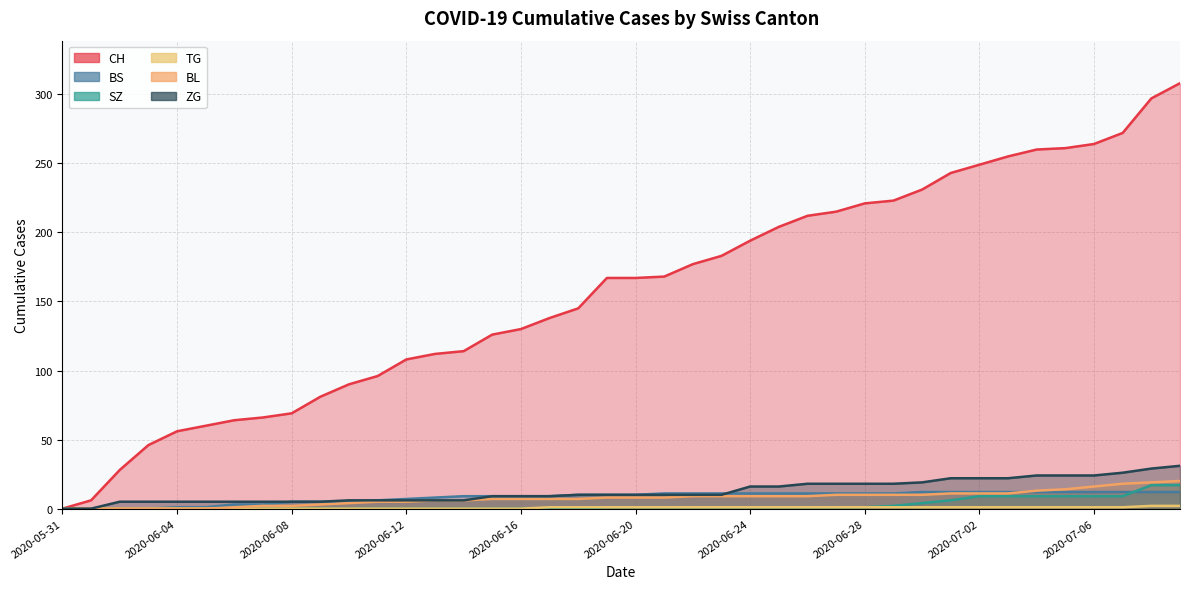

Reading left to right, list all the values displayed in this chart.

CH: 2020-05-31=0	2020-06-01=6	2020-06-02=28	2020-06-03=46	2020-06-04=56	2020-06-05=60	2020-06-06=64	2020-06-07=66	2020-06-08=69	2020-06-09=81	2020-06-10=90	2020-06-11=96	2020-06-12=108	2020-06-13=112	2020-06-14=114	2020-06-15=126	2020-06-16=130	2020-06-17=138	2020-06-18=145	2020-06-19=167	2020-06-20=167	2020-06-21=168	2020-06-22=177	2020-06-23=183	2020-06-24=194	2020-06-25=204	2020-06-26=212	2020-06-27=215	2020-06-28=221	2020-06-29=223	2020-06-30=231	2020-07-01=243	2020-07-02=249	2020-07-03=255	2020-07-04=260	2020-07-05=261	2020-07-06=264	2020-07-07=272	2020-07-08=297	2020-07-09=308
BS: 2020-05-31=0	2020-06-01=0	2020-06-02=0	2020-06-03=0	2020-06-04=1	2020-06-05=1	2020-06-06=3	2020-06-07=3	2020-06-08=5	2020-06-09=5	2020-06-10=5	2020-06-11=6	2020-06-12=7	2020-06-13=8	2020-06-14=9	2020-06-15=9	2020-06-16=9	2020-06-17=9	2020-06-18=10	2020-06-19=10	2020-06-20=10	2020-06-21=11	2020-06-22=11	2020-06-23=11	2020-06-24=11	2020-06-25=11	2020-06-26=11	2020-06-27=11	2020-06-28=11	2020-06-29=11	2020-06-30=12	2020-07-01=12	2020-07-02=12	2020-07-03=12	2020-07-04=12	2020-07-05=12	2020-07-06=12	2020-07-07=12	2020-07-08=12	2020-07-09=12
SZ: 2020-05-31=0	2020-06-01=0	2020-06-02=0	2020-06-03=0	2020-06-04=0	2020-06-05=0	2020-06-06=0	2020-06-07=0	2020-06-08=0	2020-06-09=0	2020-06-10=0	2020-06-11=0	2020-06-12=0	2020-06-13=0	2020-06-14=0	2020-06-15=0	2020-06-16=0	2020-06-17=0	2020-06-18=0	2020-06-19=1	2020-06-20=1	2020-06-21=1	2020-06-22=1	2020-06-23=1	2020-06-24=1	2020-06-25=1	2020-06-26=1	2020-06-27=1	2020-06-28=1	2020-06-29=2	2020-06-30=4	2020-07-01=6	2020-07-02=9	2020-07-03=9	2020-07-04=9	2020-07-05=9	2020-07-06=9	2020-07-07=9	2020-07-08=17	2020-07-09=17
TG: 2020-05-31=0	2020-06-01=0	2020-06-02=0	2020-06-03=0	2020-06-04=0	2020-06-05=0	2020-06-06=0	2020-06-07=0	2020-06-08=0	2020-06-09=0	2020-06-10=0	2020-06-11=0	2020-06-12=0	2020-06-13=0	2020-06-14=0	2020-06-15=0	2020-06-16=0	2020-06-17=1	2020-06-18=1	2020-06-19=1	2020-06-20=1	2020-06-21=1	2020-06-22=1	2020-06-23=1	2020-06-24=1	2020-06-25=1	2020-06-26=1	2020-06-27=1	2020-06-28=1	2020-06-29=1	2020-06-30=1	2020-07-01=1	2020-07-02=1	2020-07-03=1	2020-07-04=1	2020-07-05=1	2020-07-06=1	2020-07-07=1	2020-07-08=2	2020-07-09=2
BL: 2020-05-31=0	2020-06-01=0	2020-06-02=0	2020-06-03=0	2020-06-04=0	2020-06-05=0	2020-06-06=1	2020-06-07=2	2020-06-08=2	2020-06-09=3	2020-06-10=4	2020-06-11=5	2020-06-12=5	2020-06-13=6	2020-06-14=6	2020-06-15=7	2020-06-16=7	2020-06-17=7	2020-06-18=7	2020-06-19=8	2020-06-20=8	2020-06-21=8	2020-06-22=9	2020-06-23=9	2020-06-24=9	2020-06-25=9	2020-06-26=9	2020-06-27=10	2020-06-28=10	2020-06-29=10	2020-06-30=10	2020-07-01=11	2020-07-02=11	2020-07-03=11	2020-07-04=13	2020-07-05=14	2020-07-06=16	2020-07-07=18	2020-07-08=19	2020-07-09=20
ZG: 2020-05-31=0	2020-06-01=0	2020-06-02=5	2020-06-03=5	2020-06-04=5	2020-06-05=5	2020-06-06=5	2020-06-07=5	2020-06-08=5	2020-06-09=5	2020-06-10=6	2020-06-11=6	2020-06-12=6	2020-06-13=6	2020-06-14=6	2020-06-15=9	2020-06-16=9	2020-06-17=9	2020-06-18=10	2020-06-19=10	2020-06-20=10	2020-06-21=10	2020-06-22=10	2020-06-23=10	2020-06-24=16	2020-06-25=16	2020-06-26=18	2020-06-27=18	2020-06-28=18	2020-06-29=18	2020-06-30=19	2020-07-01=22	2020-07-02=22	2020-07-03=22	2020-07-04=24	2020-07-05=24	2020-07-06=24	2020-07-07=26	2020-07-08=29	2020-07-09=31